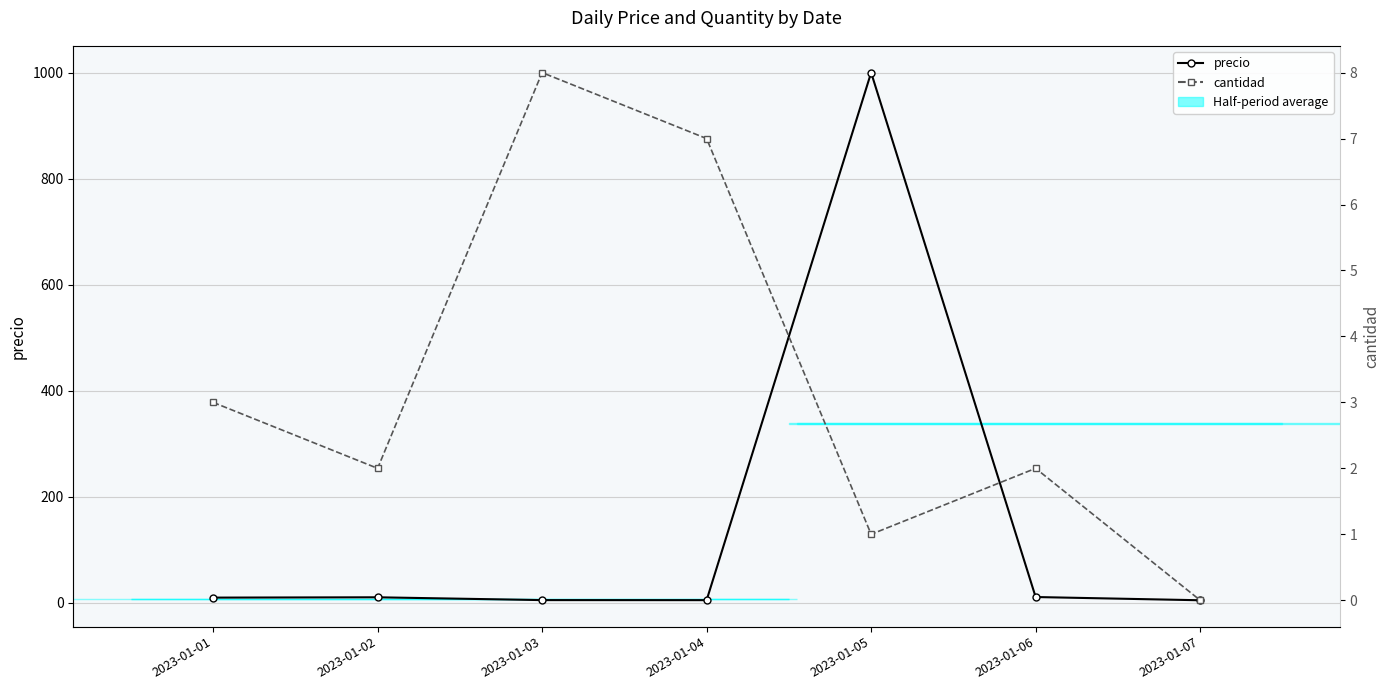

Rank the series by their average value, from highest to lowest.

precio, cantidad